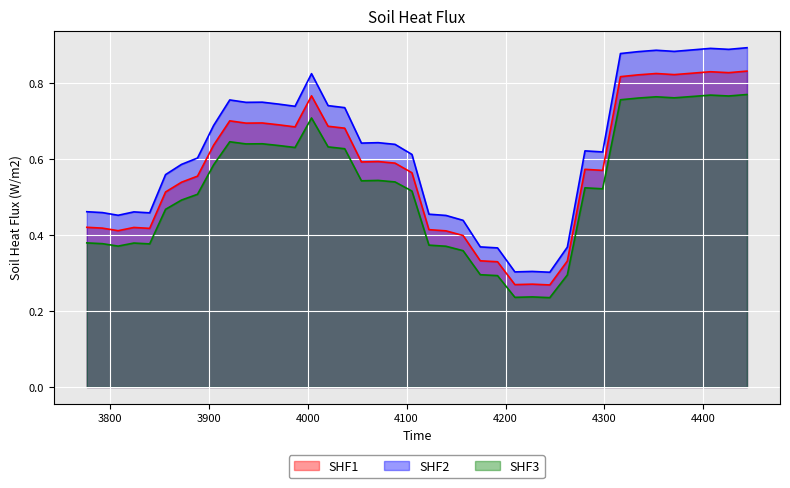

True or false: SHF3 and SHF2 intersect in this chart.

False